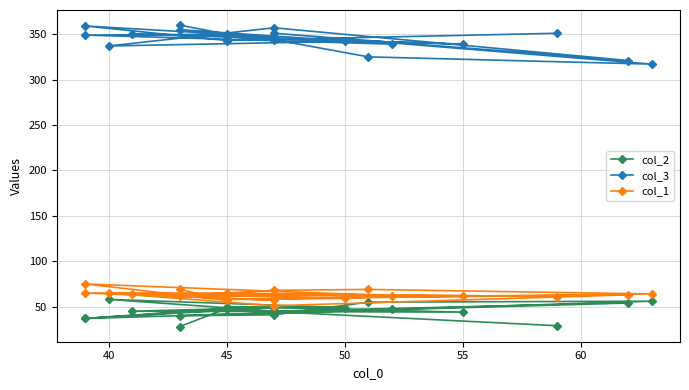

True or false: col_3 has more than 0 points higher than both neighbors.

True